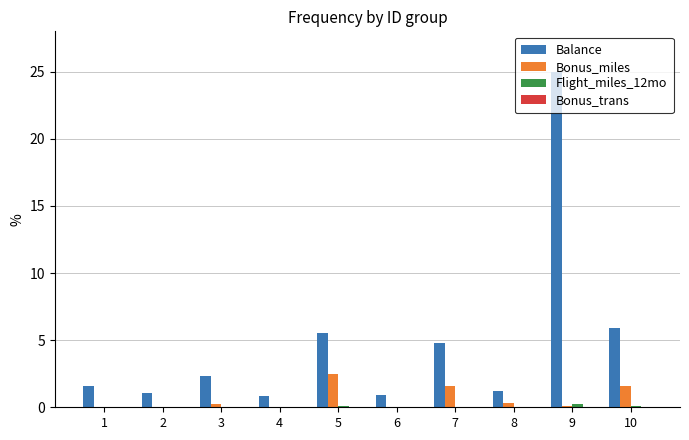

Are the bars horizontal?

No